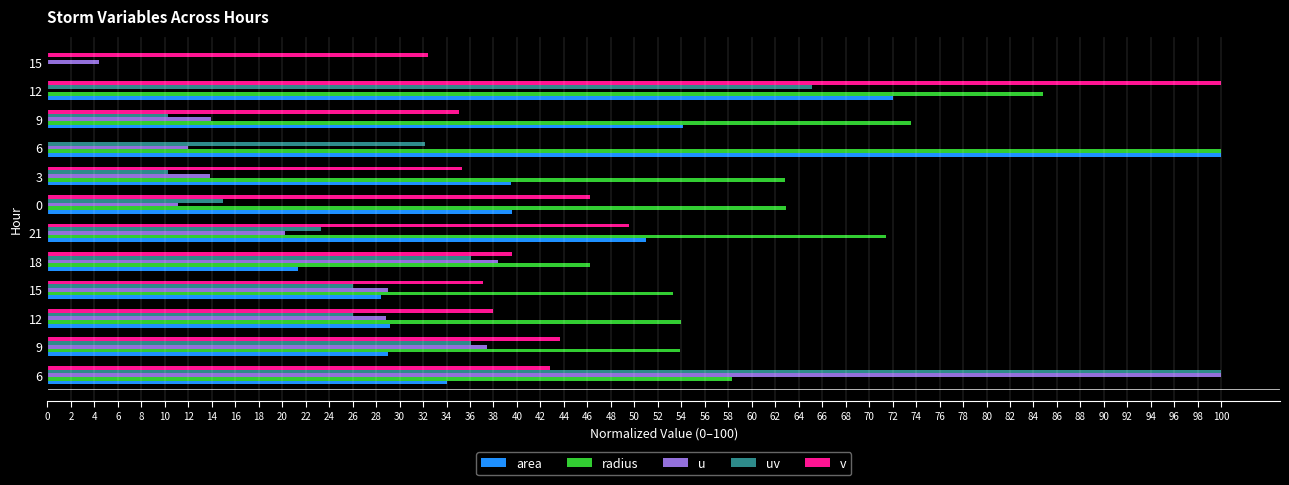

Count the number of data series in this chart.

5